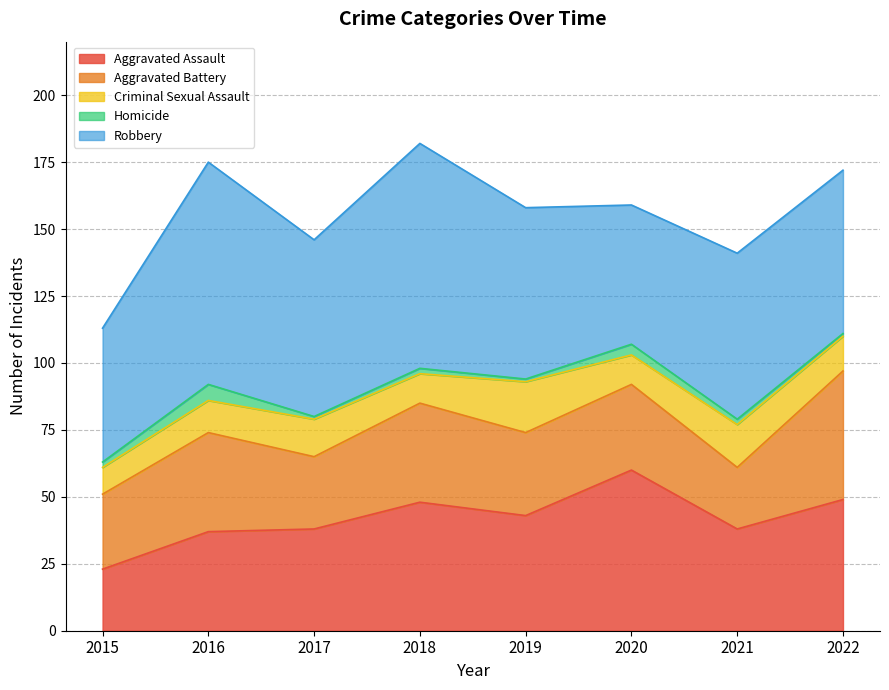

True or false: Aggravated Assault and Homicide cross at least once.

False